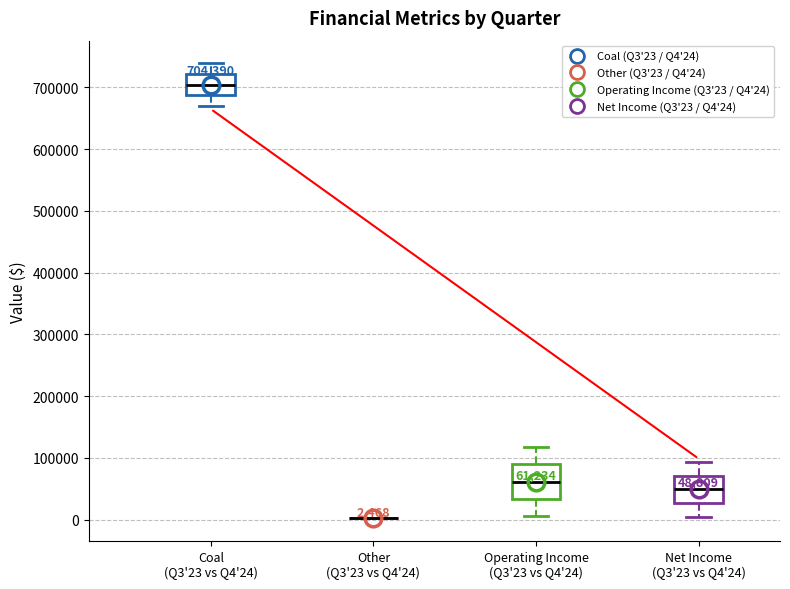

Comparing the boxes themselves (not the whiskers), which one is the tallest?

Operating Income (Q3'23 vs Q4'24)